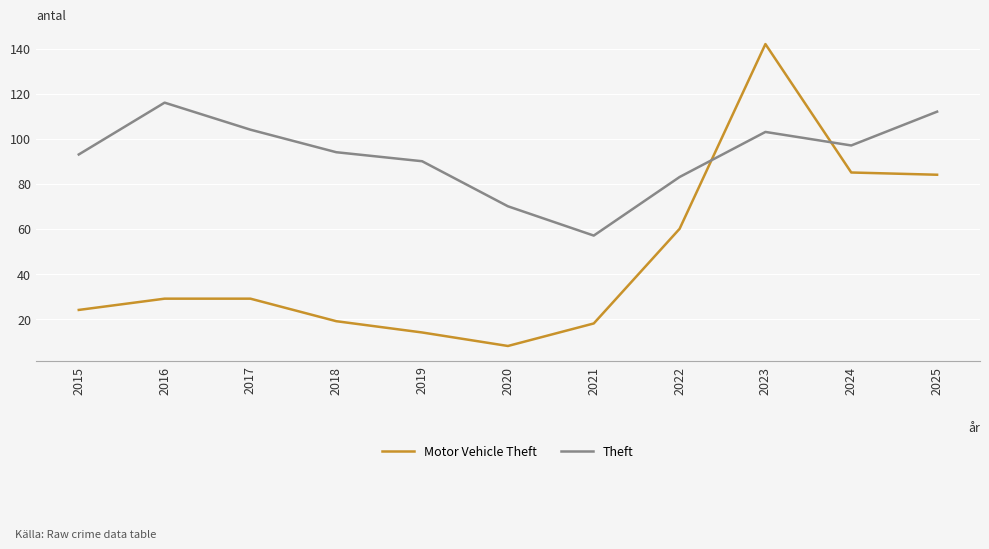

Which category has the highest value in the Motor Vehicle Theft series?

2023